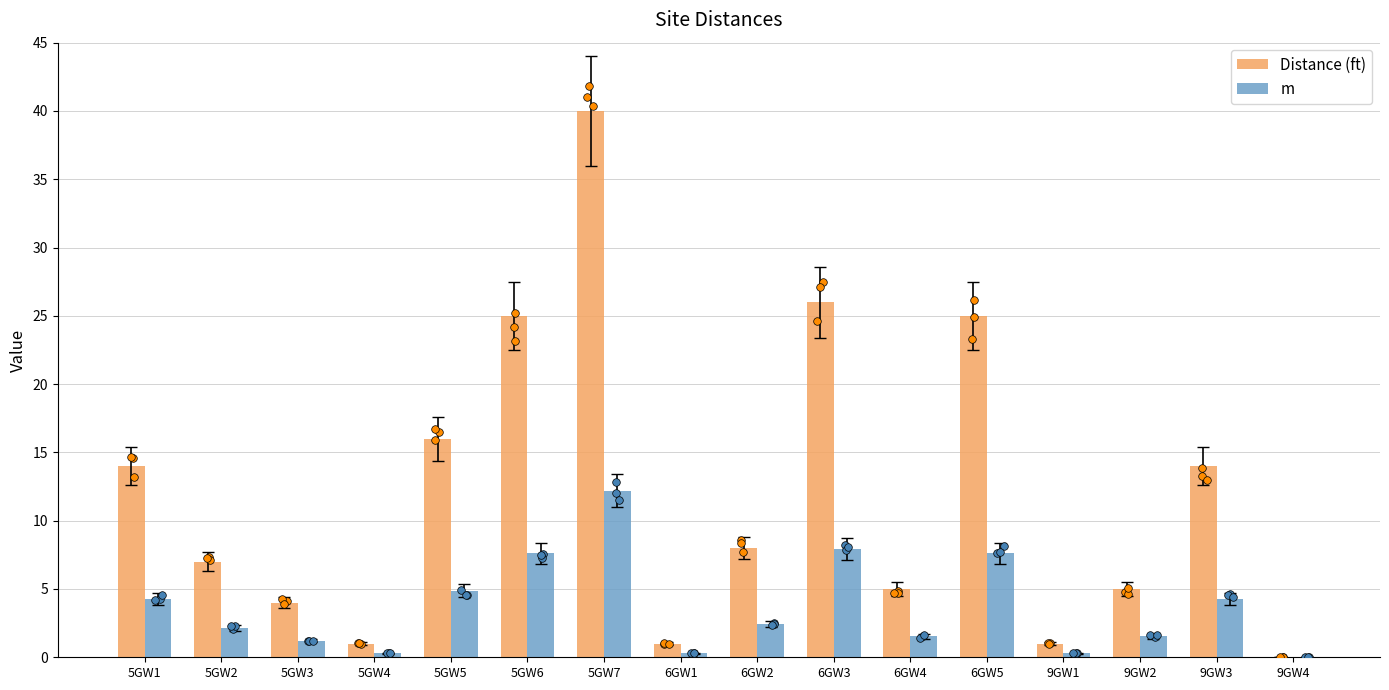

Which series contains the lowest Y value?

Distance (ft)